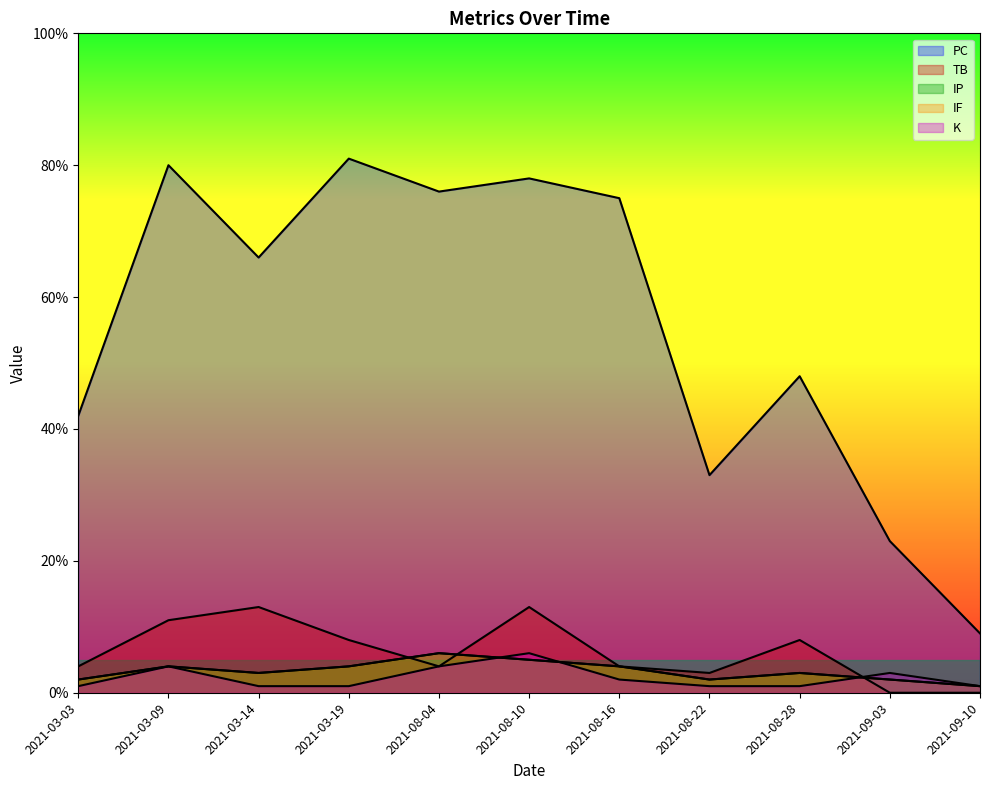

How many times do IF and TB cross each other?

3